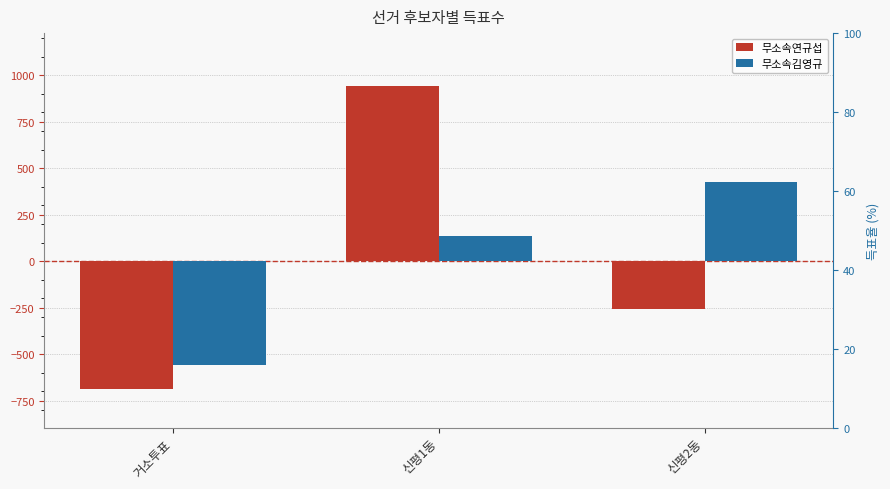

What is the label of the 1st bar from the left?

거소투표